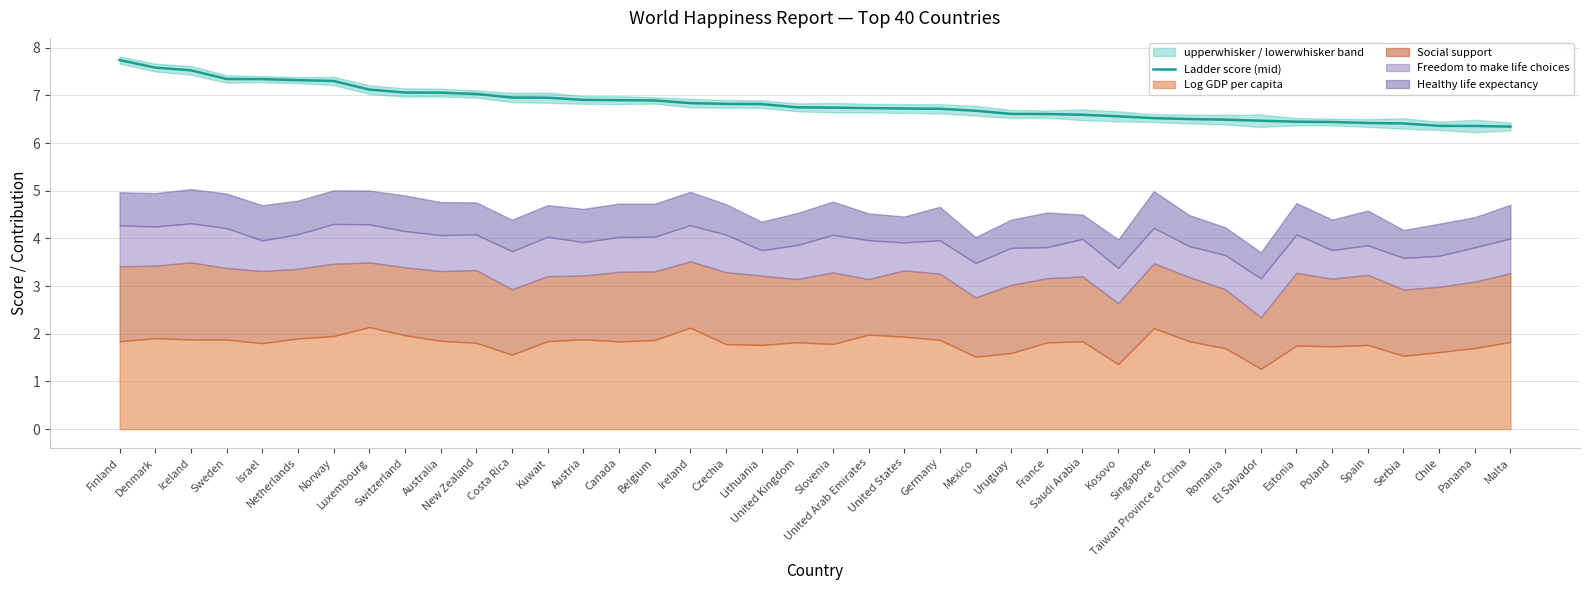

What is the approximate value at Chile?

6.4